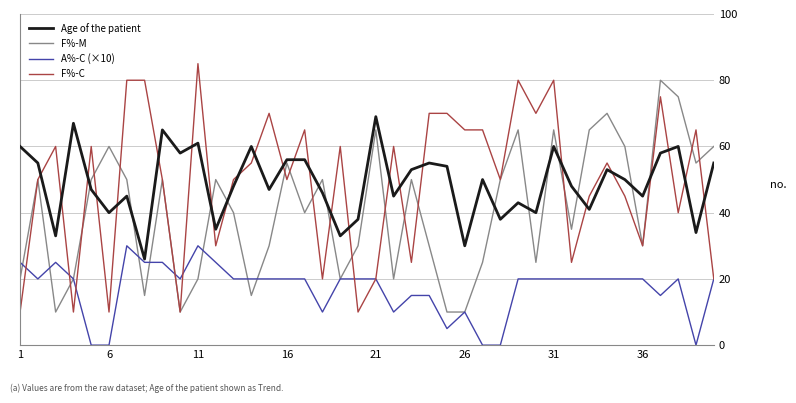

Rank the series by their maximum value, from lowest to highest.

A%-C (×10), Age of the patient, F%-M, F%-C